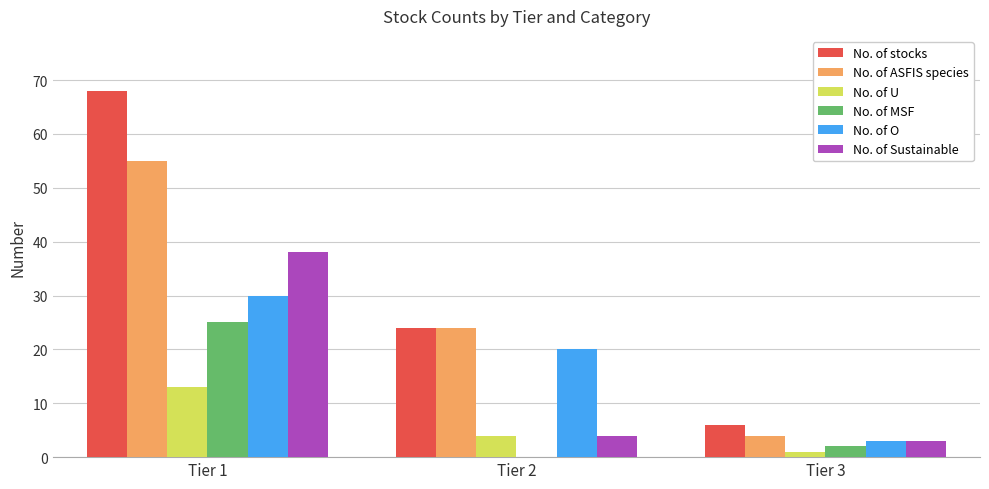

Where is No. of ASFIS species nearest to the value 29?

Tier 2